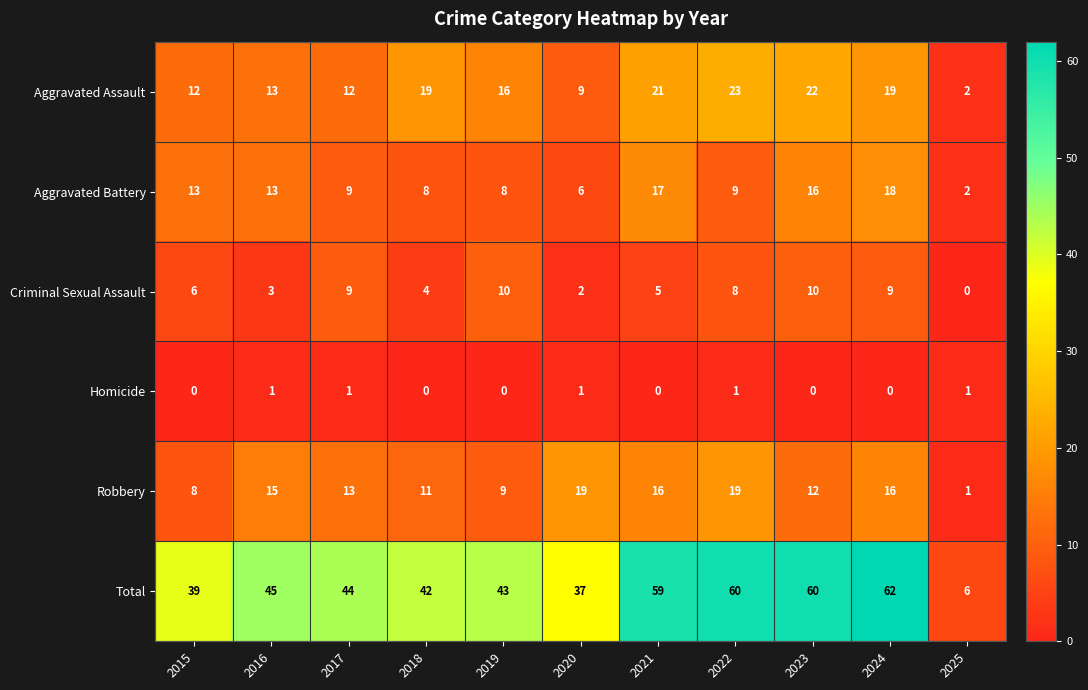

How many Criminal Sexual Assault values are between 3 and 9?

7